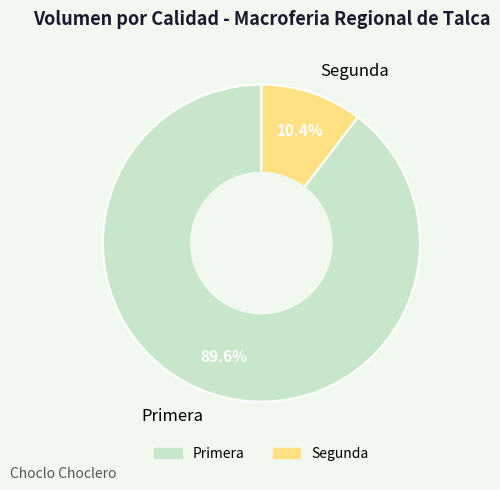

Rank the categories by value from lowest to highest.

Segunda, Primera